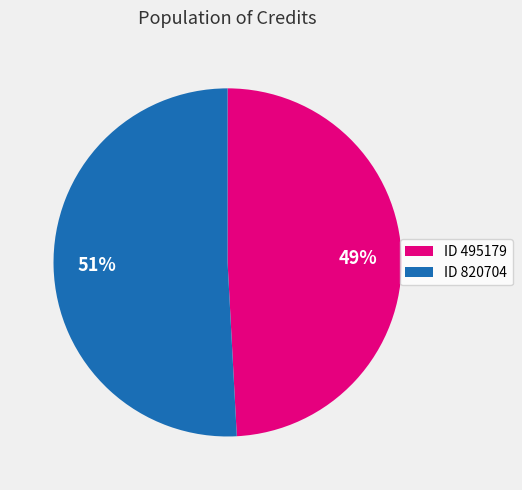

To the nearest percent, what portion does ID 820704 represent?

51%